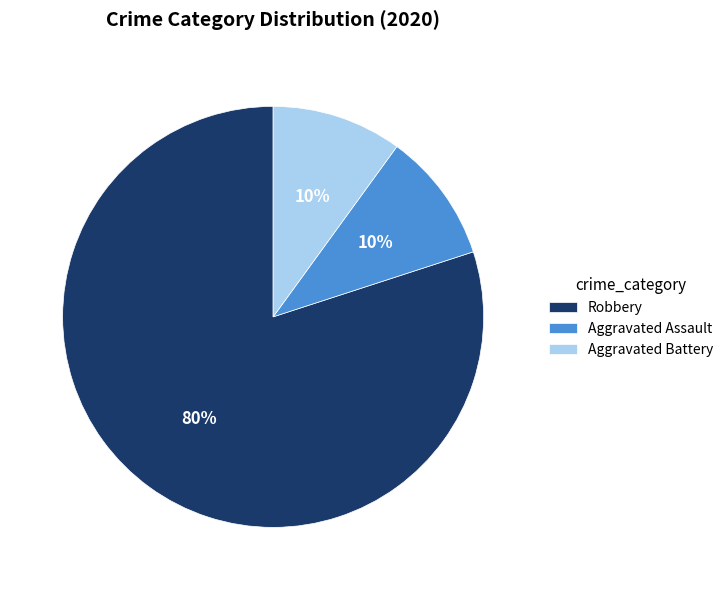

Combined, do Aggravated Assault and Robbery account for over 50%?

Yes